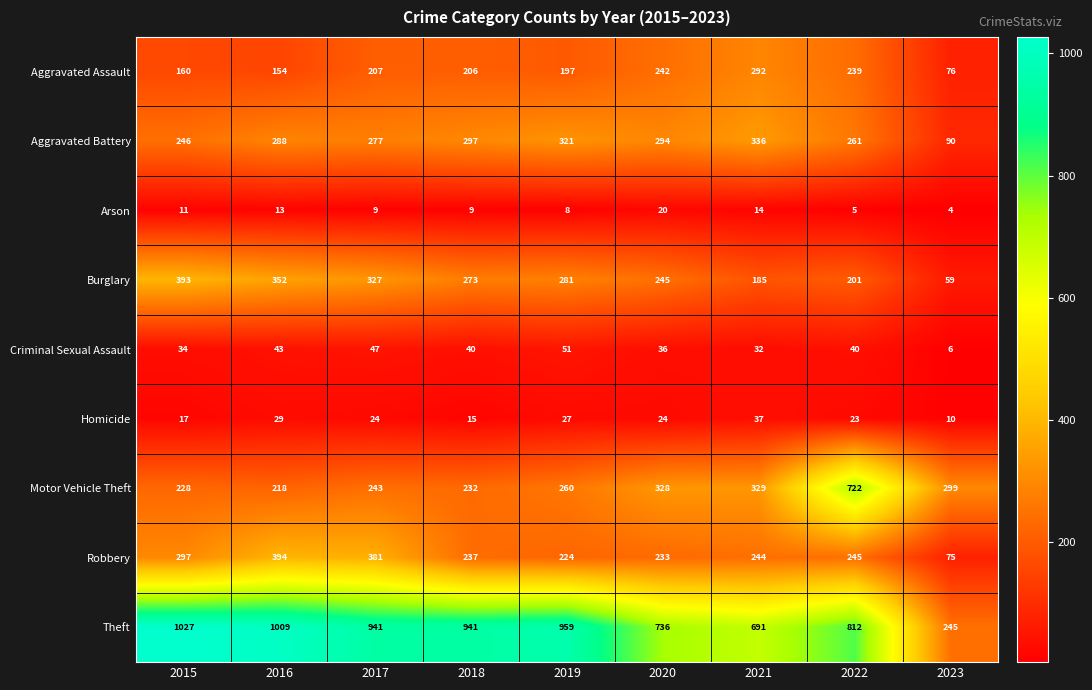

Rank the series at 2021 from lowest to highest value.

Arson, Criminal Sexual Assault, Homicide, Burglary, Robbery, Aggravated Assault, Motor Vehicle Theft, Aggravated Battery, Theft